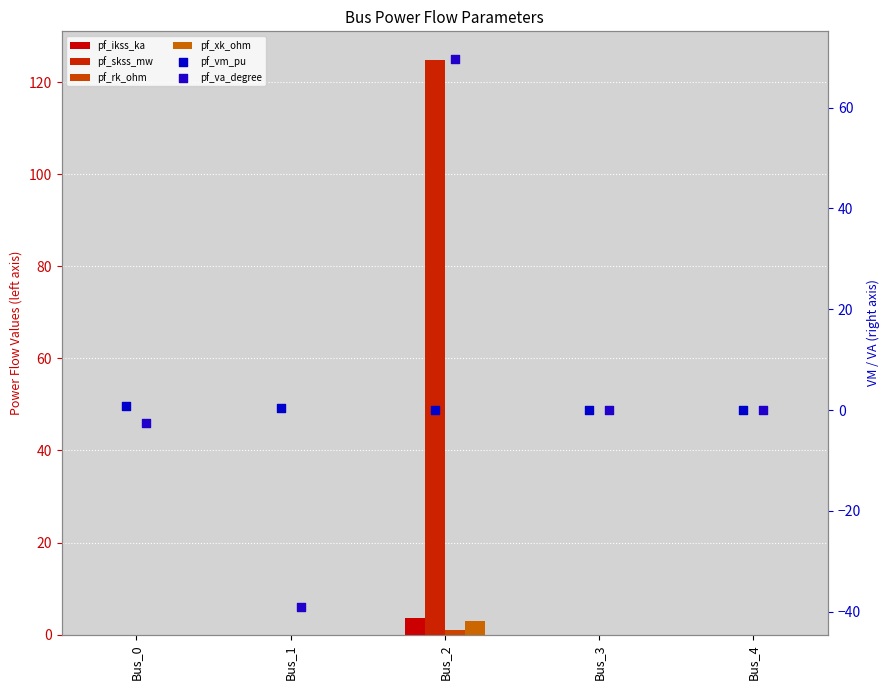

At how many categories does at least one series exceed 30?

1